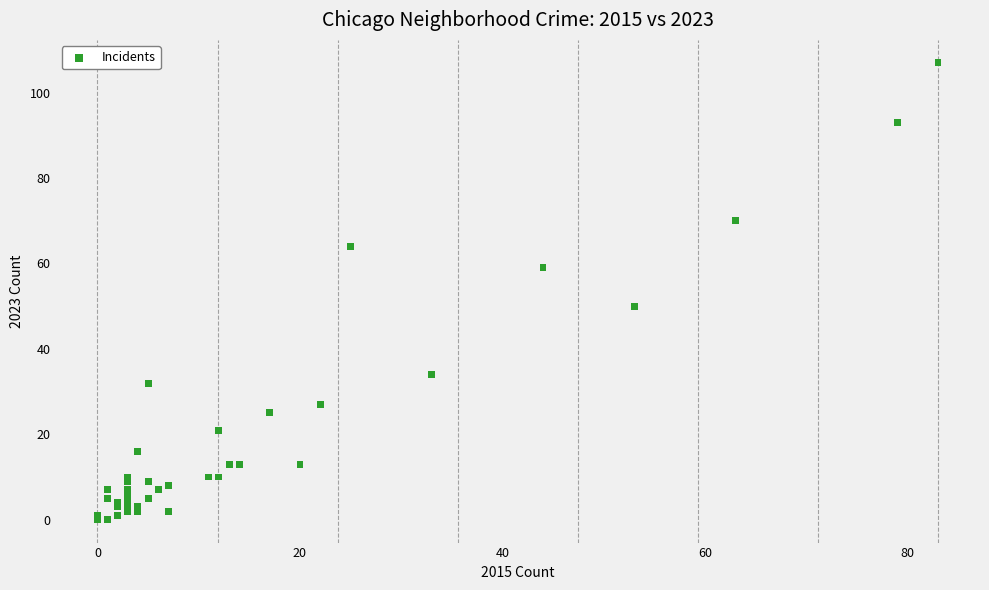

What Y value in the scatter plot is closest to 53?

50